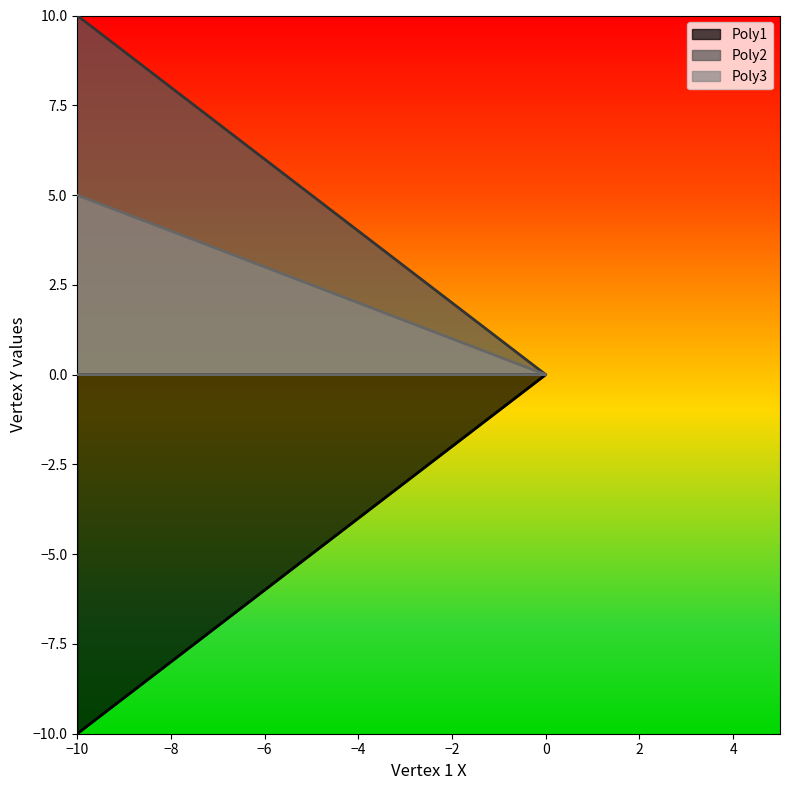

True or false: Poly1 has more than 1 points higher than both neighbors.

False